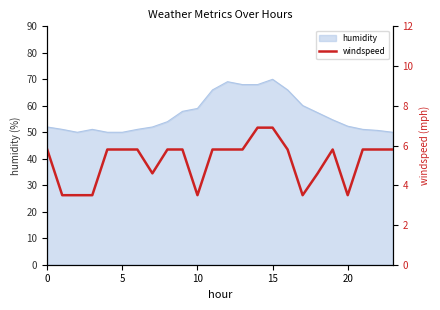

What is the sum of all values?

125.2